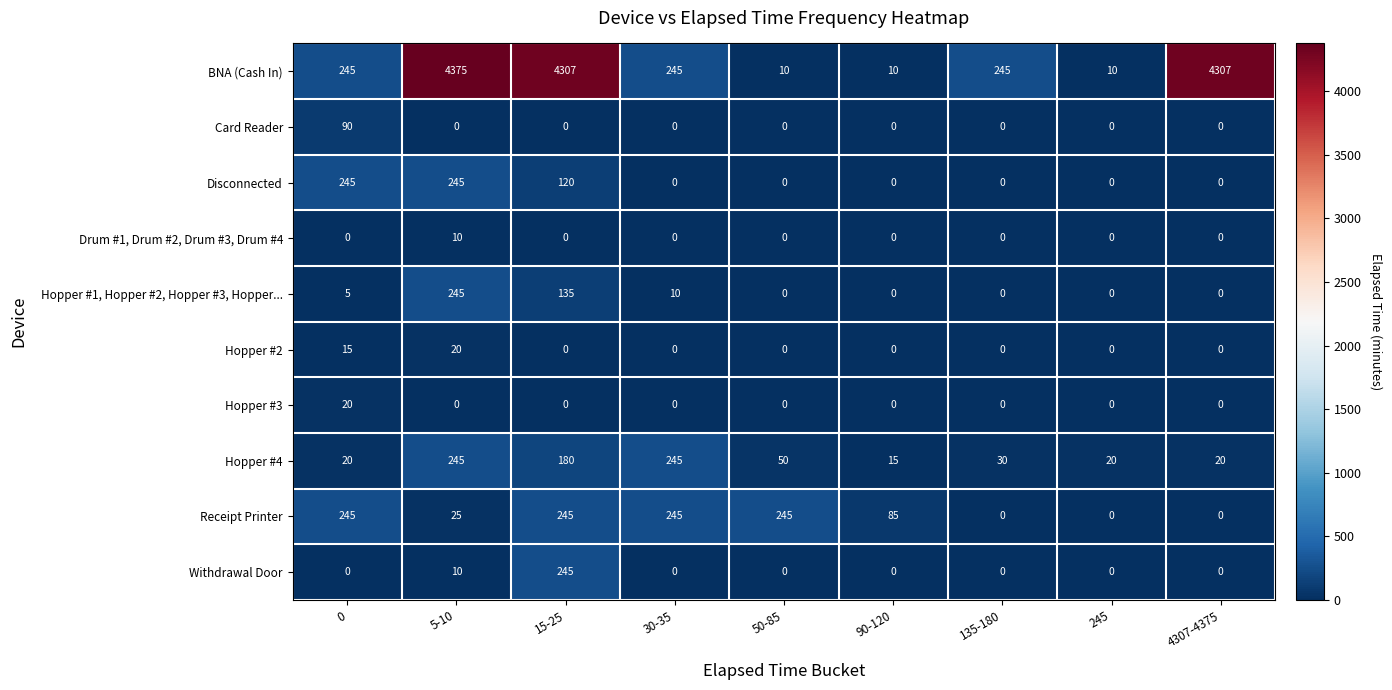

At how many categories does at least one series exceed 452?

3